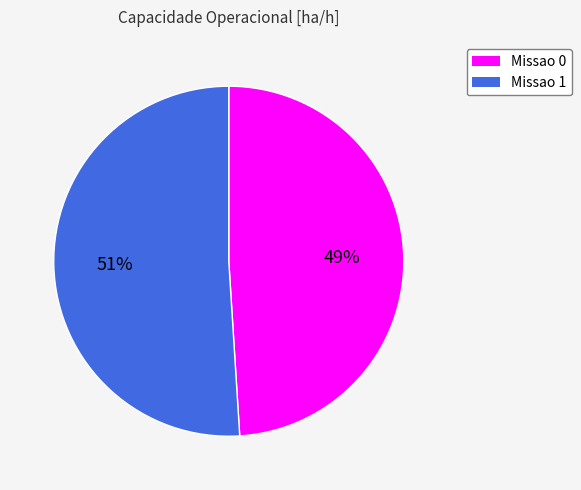

Rank the categories by value from lowest to highest.

Missao 0, Missao 1